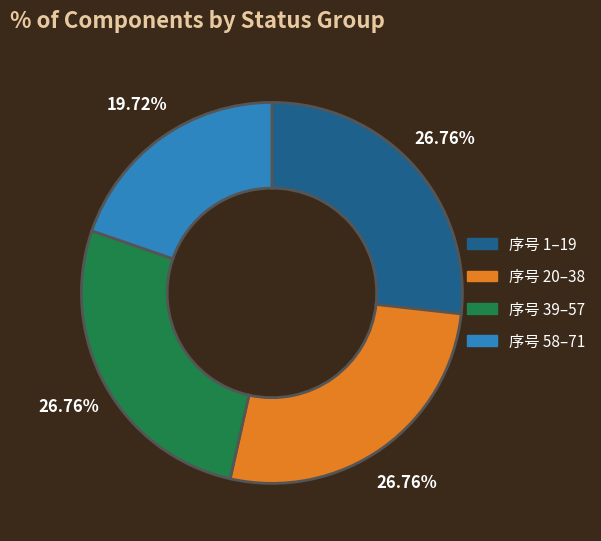

Is there any slice that represents more than half of the pie?

No